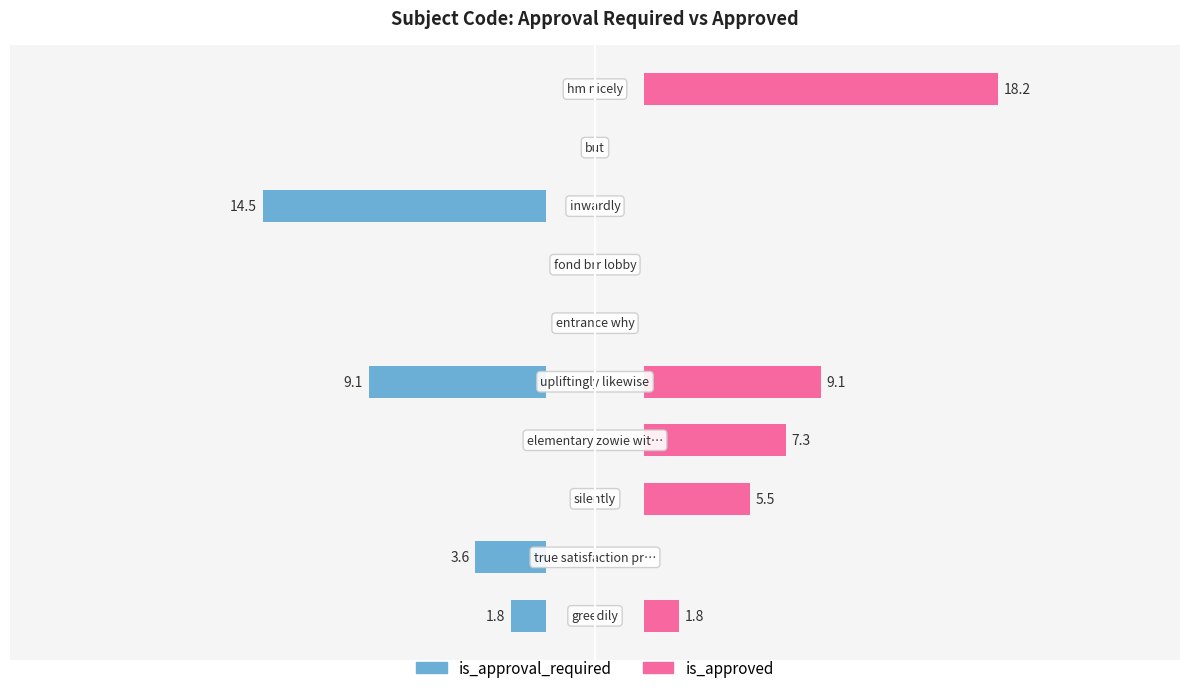

What is the difference between the highest and lowest values at 1?

3.6